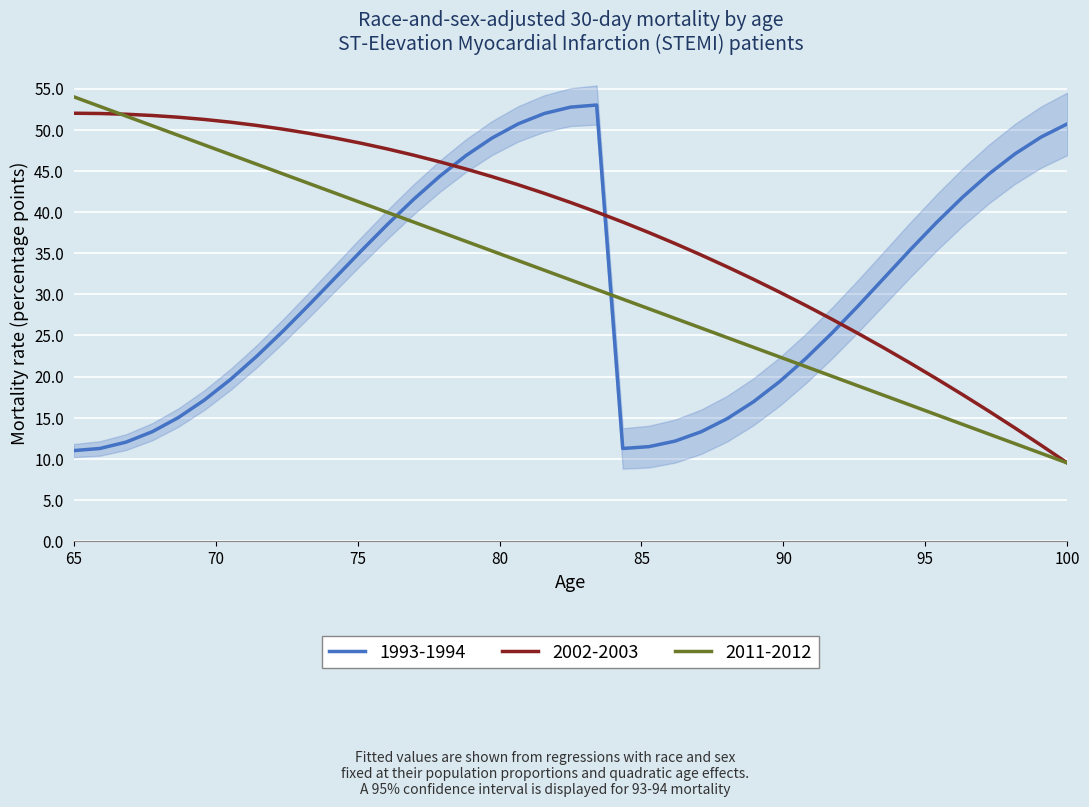

Which series ends up on top after the final intersection of 2002-2003 and 2011-2012?

2002-2003